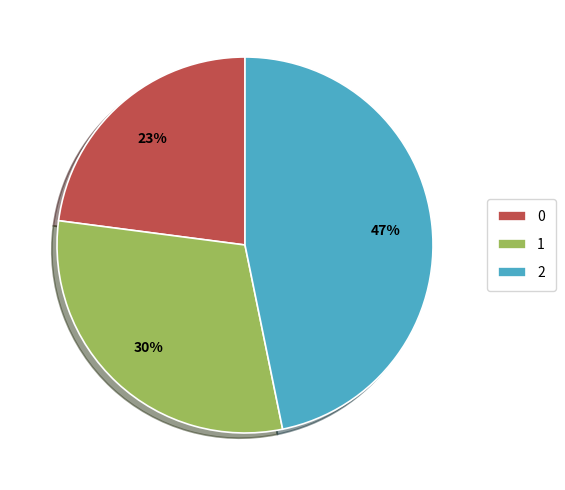

Is 0 the majority of the pie?

No